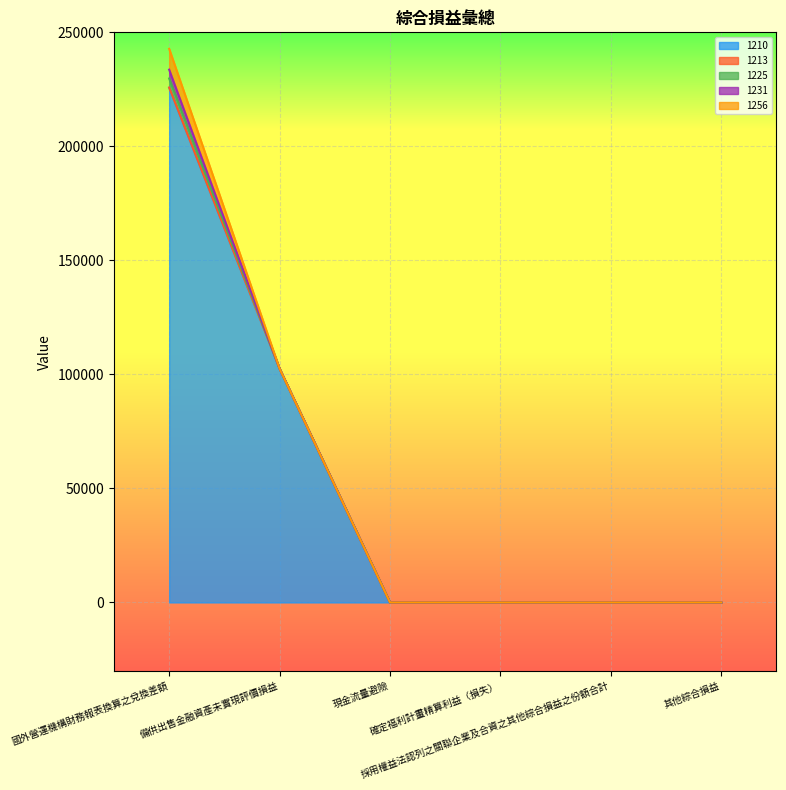

What is the value of the 1210 point at the 2nd from the left?

102535